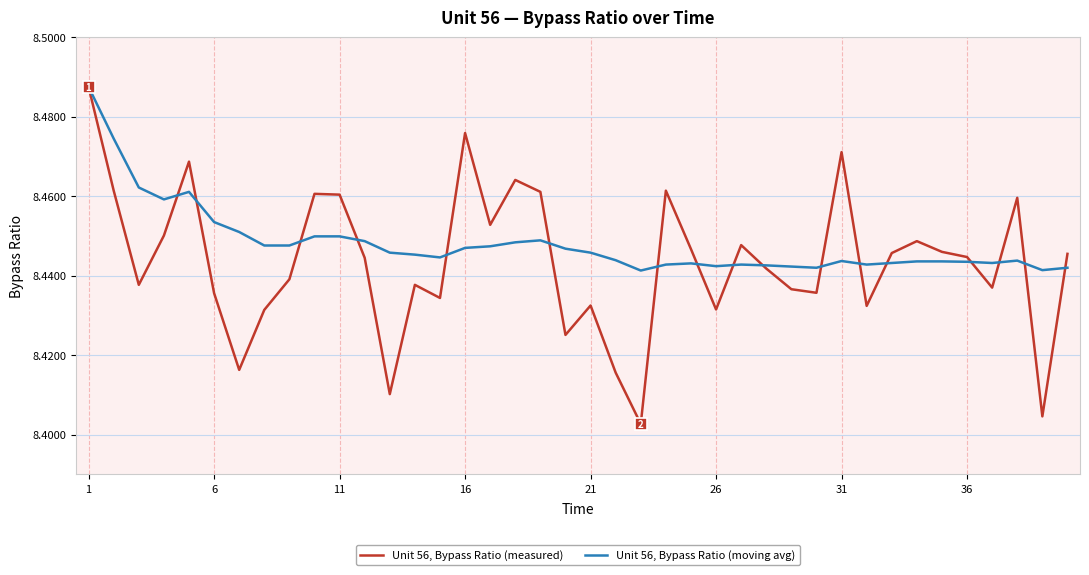

Which series has the widest spread of values?

Unit 56, Bypass Ratio (measured)